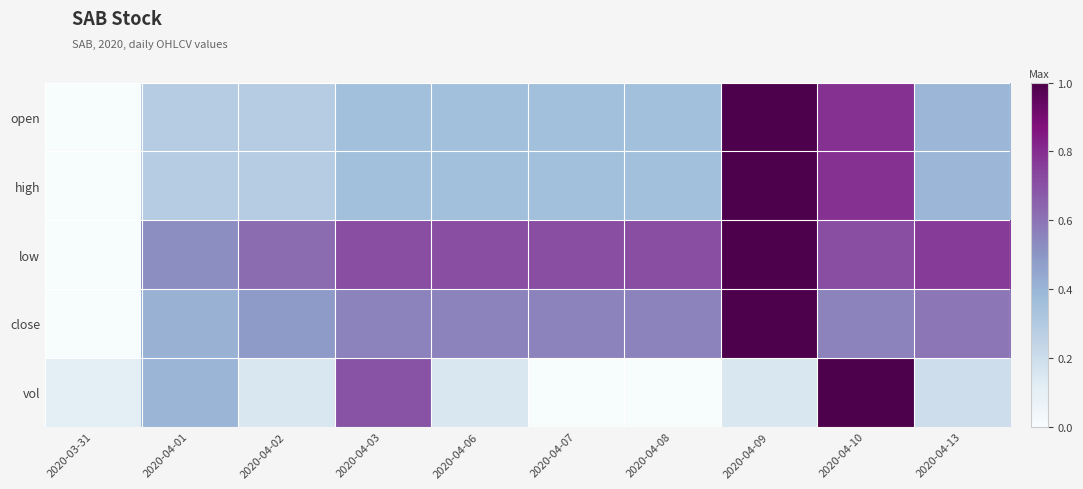

At which category is the sum across all series the highest?

2020-04-09